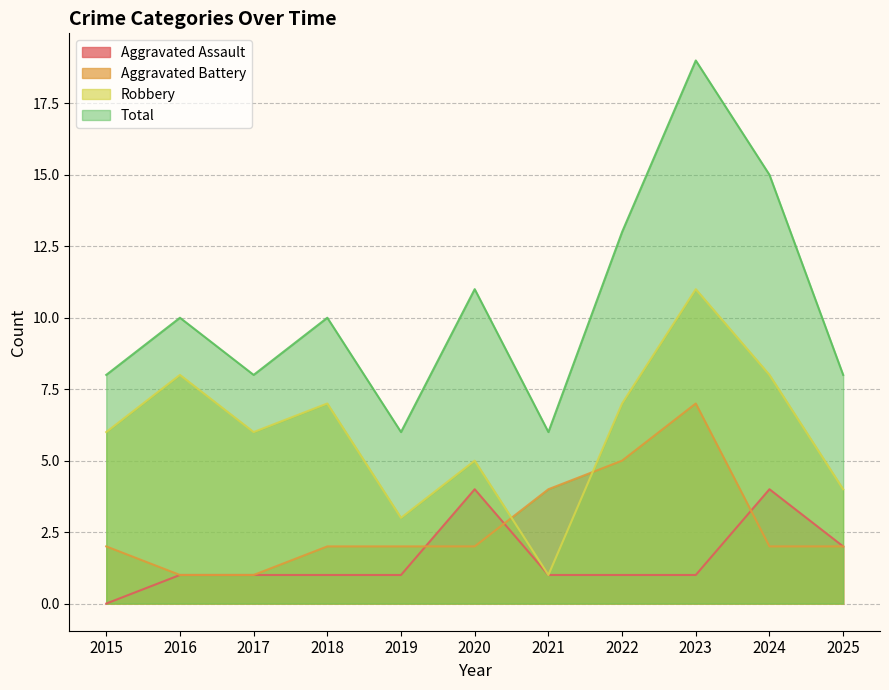

How many data points in Aggravated Battery are above 2?

3